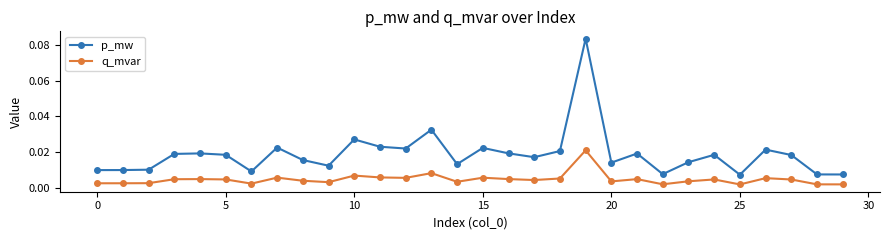

Does the chart have visible grid lines?

No